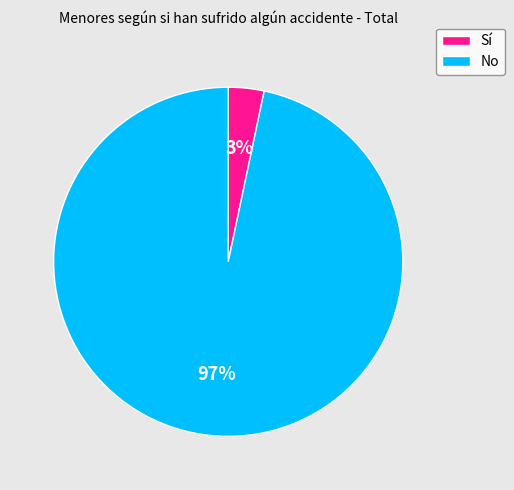

Which category has the smallest portion of the pie?

Sí